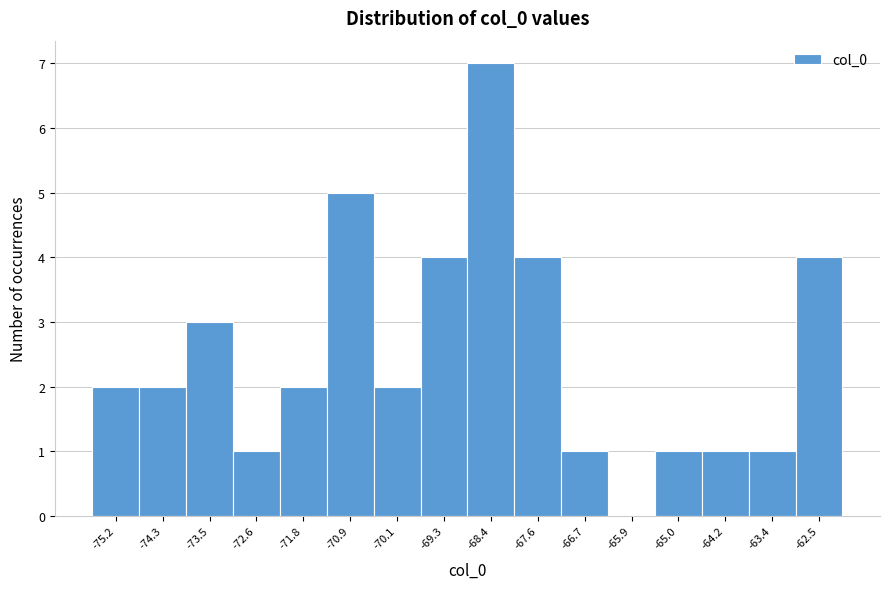

Which range on the x-axis has the tallest bar?

-68.8 to -68.0